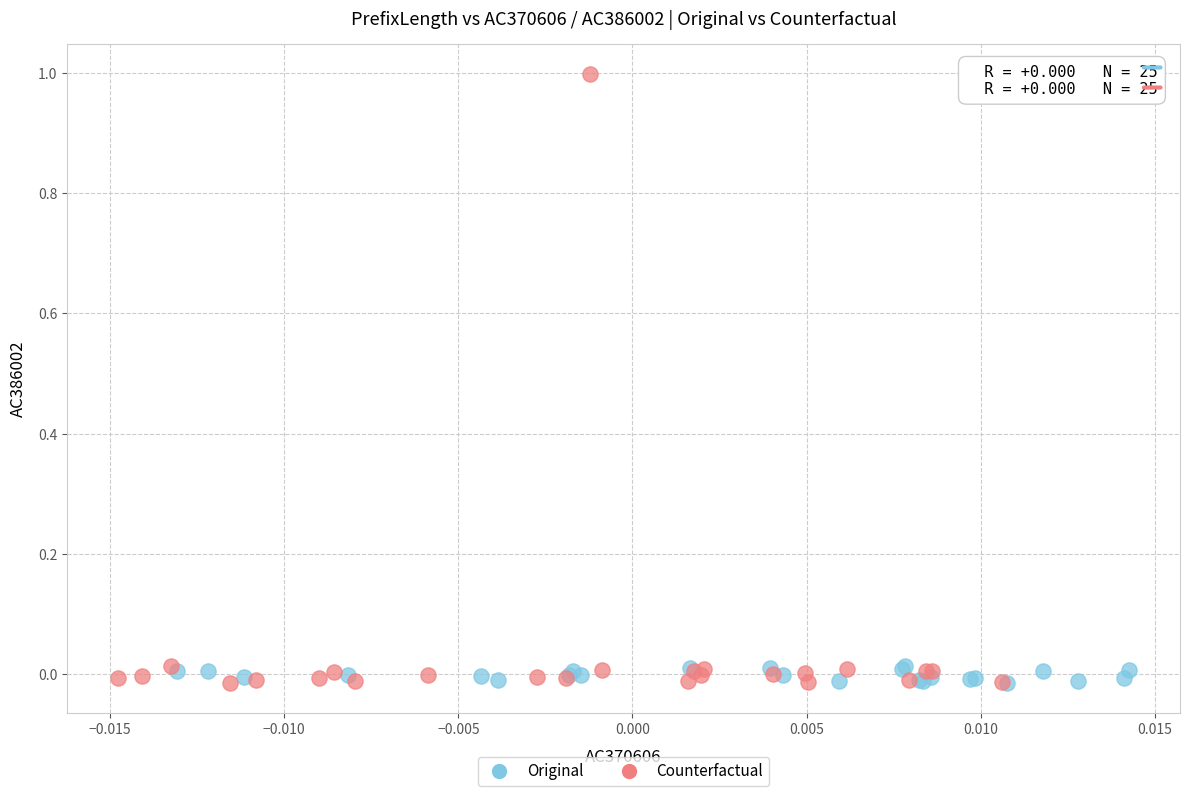

Which series contains the highest Y value?

Counterfactual